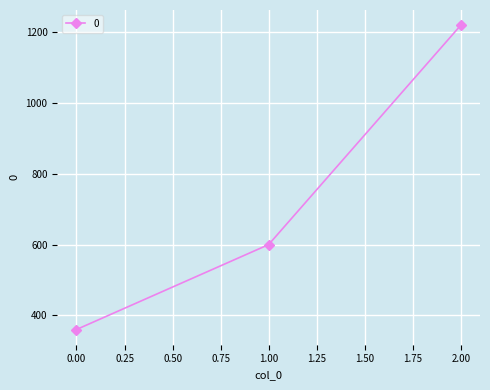

What is the sum of all values?

2180